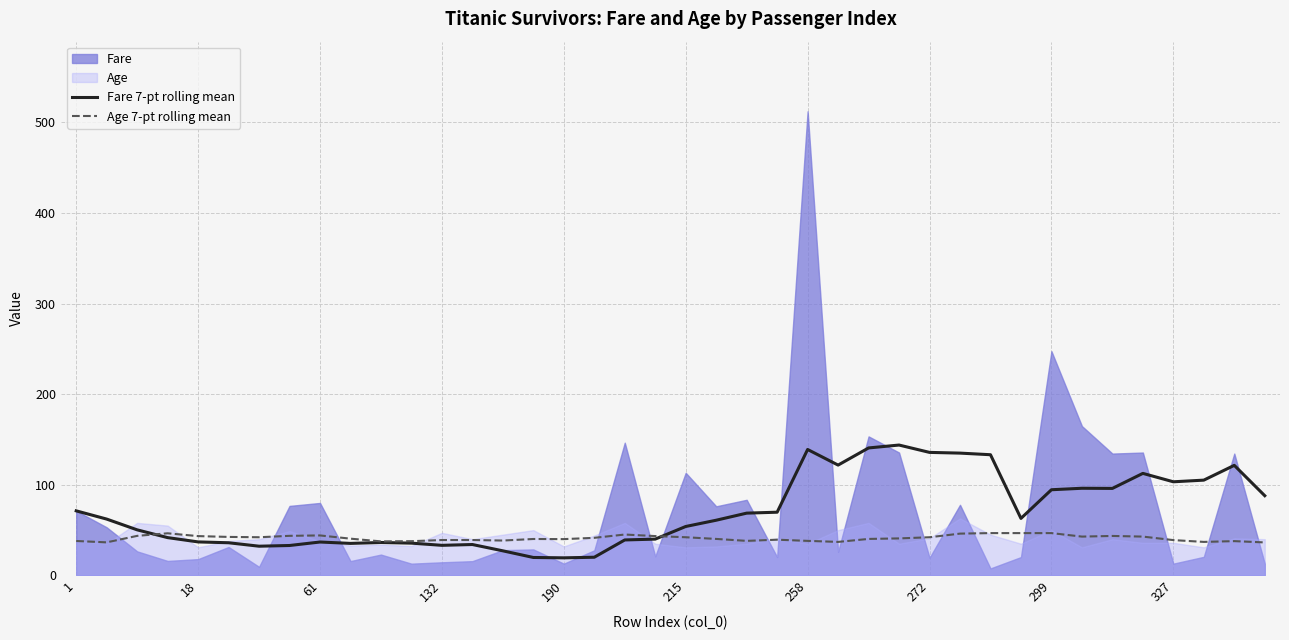

How many intersections are there between Age 7-pt rolling mean and Fare 7-pt rolling mean?

2